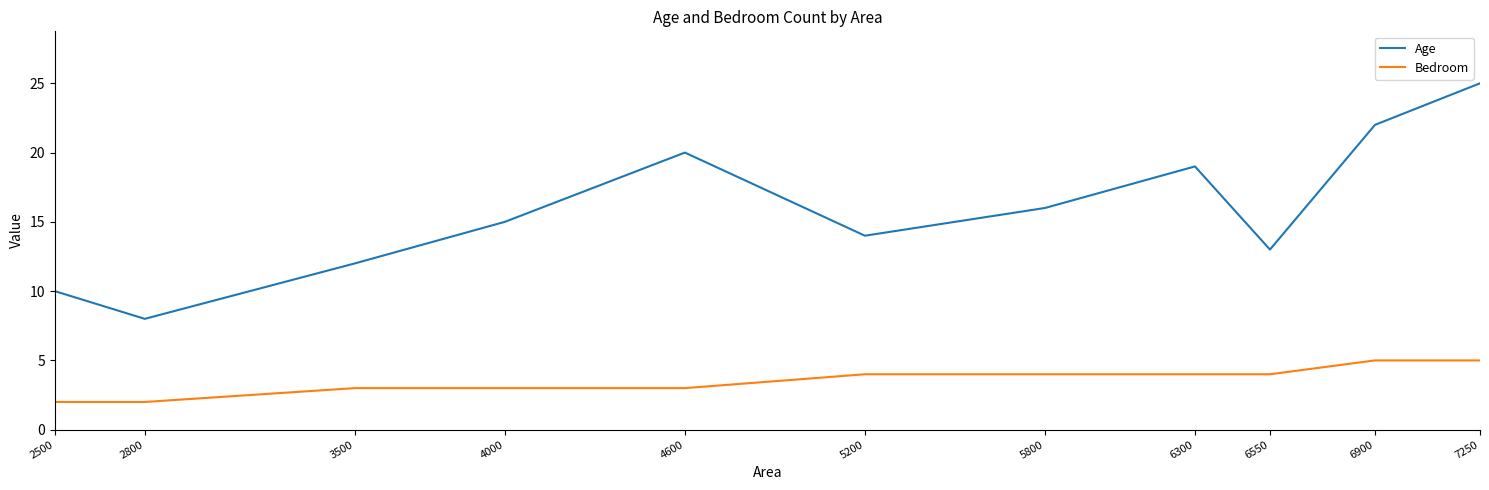

What is the difference between the maximum and second lowest values in the Age series?

15